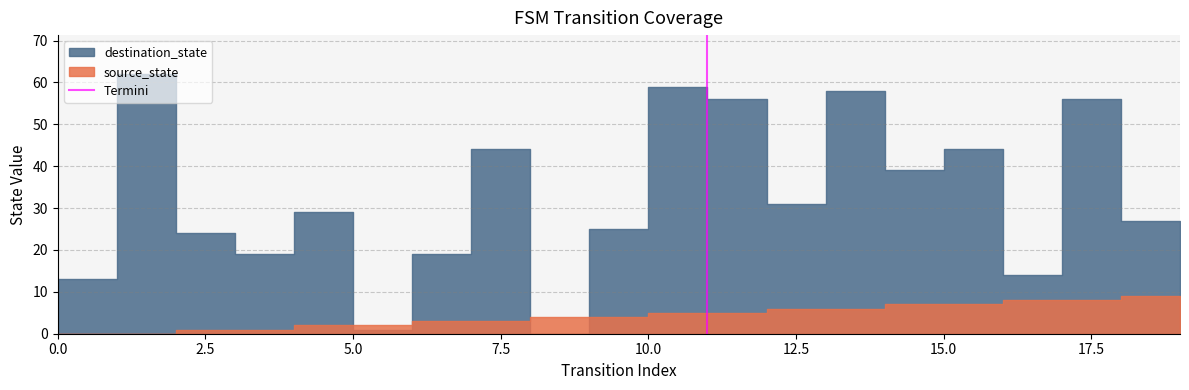

True or false: the data shows 0 at 2.5.

False